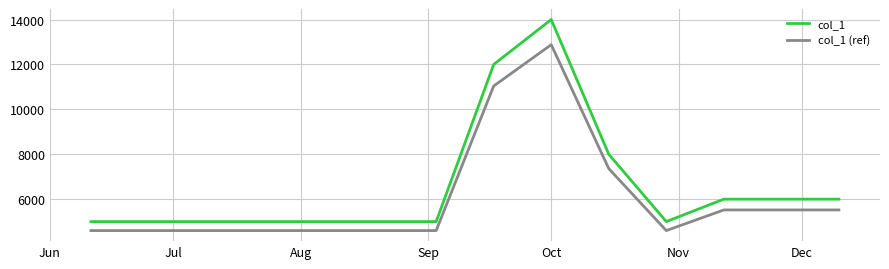

True or false: col_1 (ref) and col_1 intersect in this chart.

False